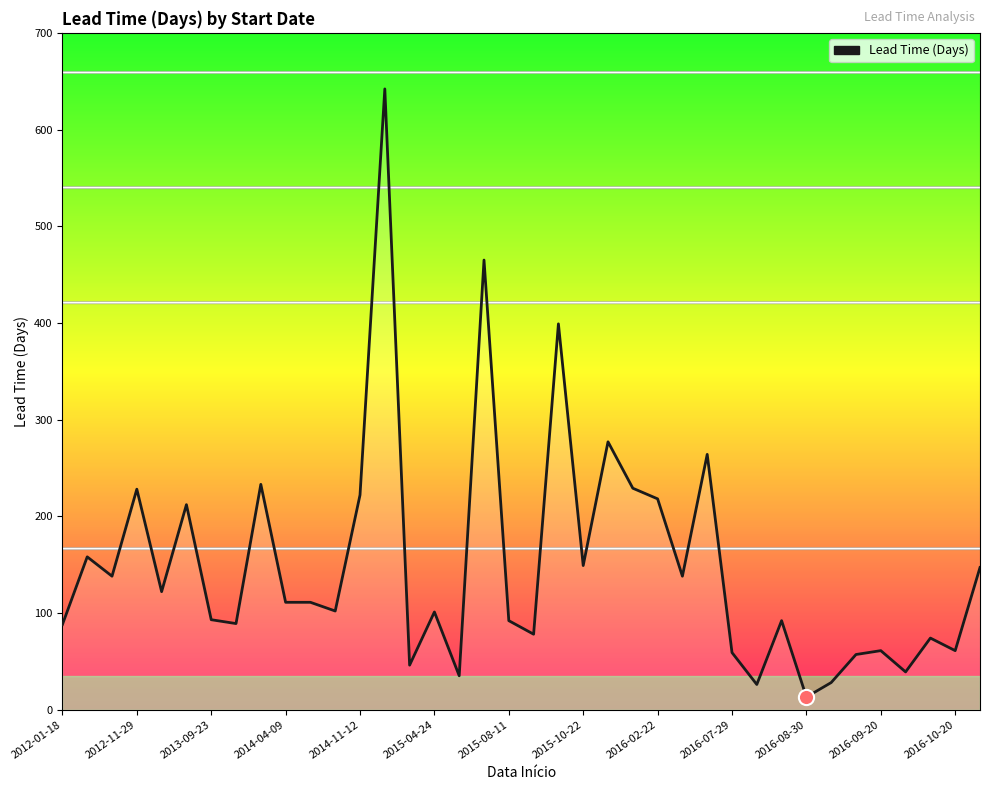

What is the difference between the maximum and minimum values?

629